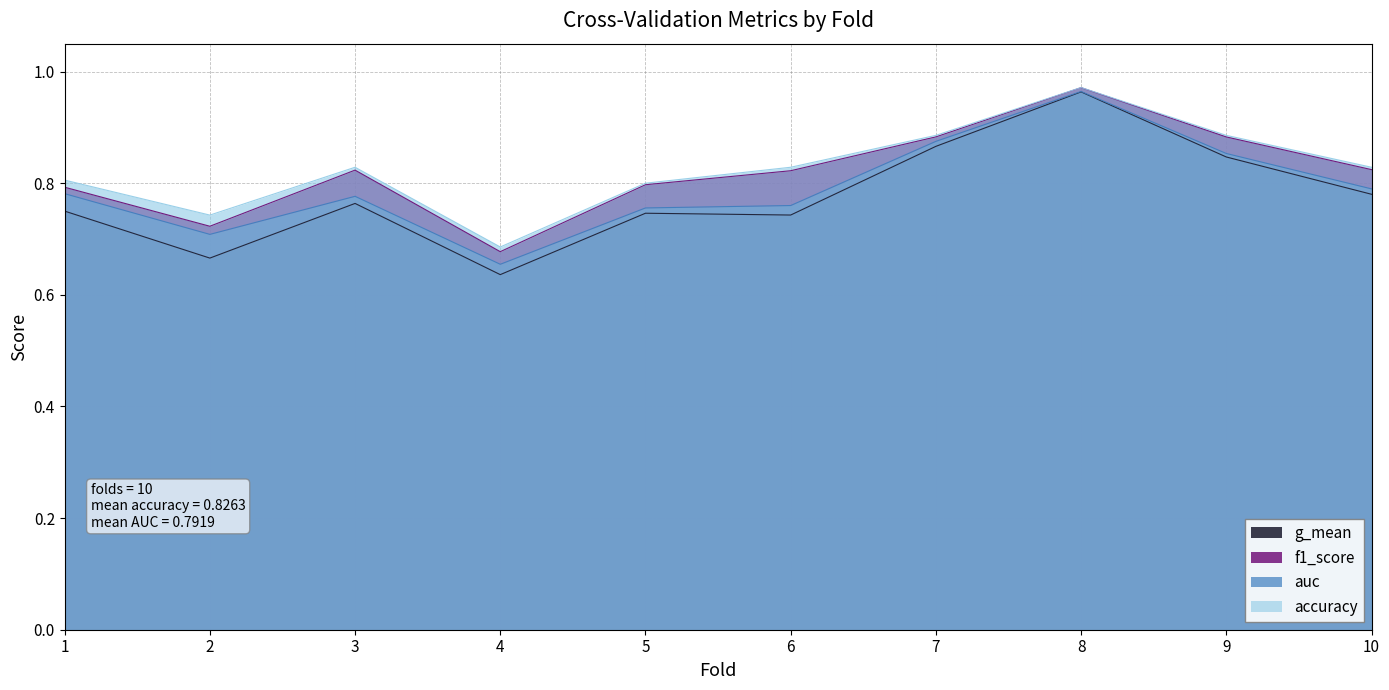

True or false: accuracy and auc intersect in this chart.

False